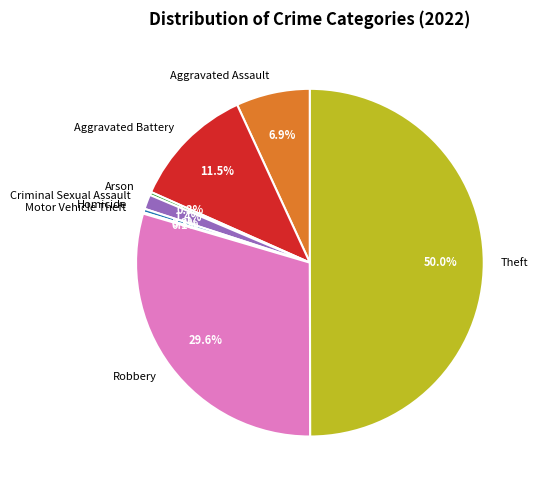

Is Aggravated Battery the majority of the pie?

No